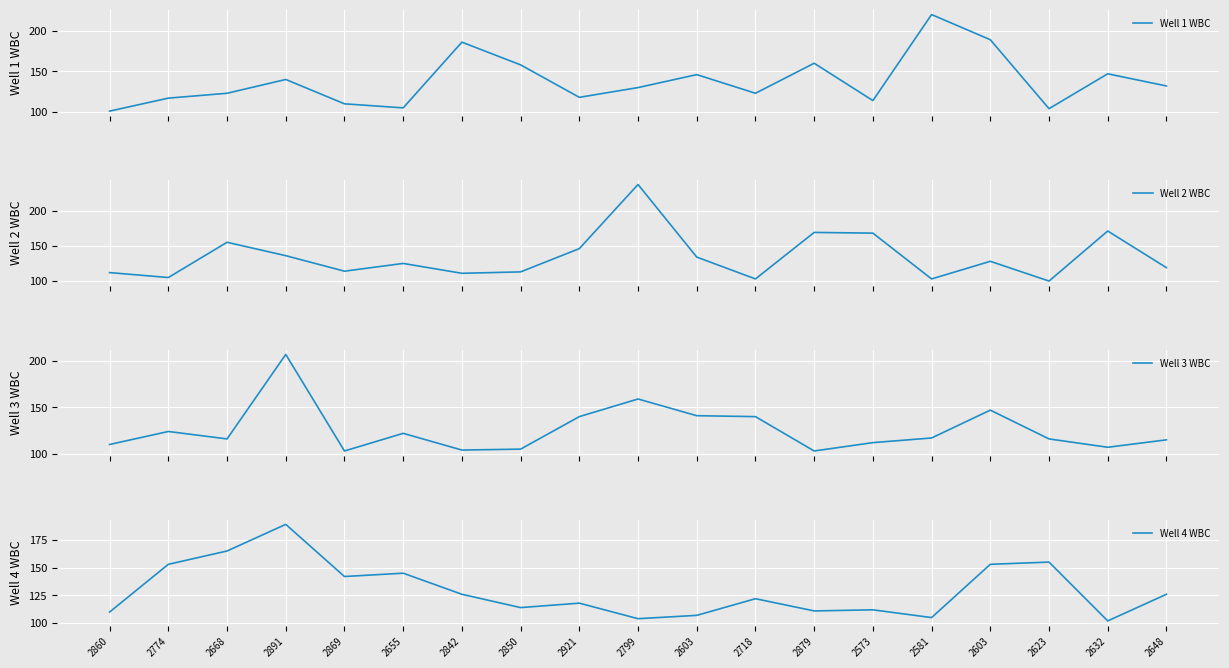

What is the difference between the second highest and second lowest values in the Well 2 WBC series?

68